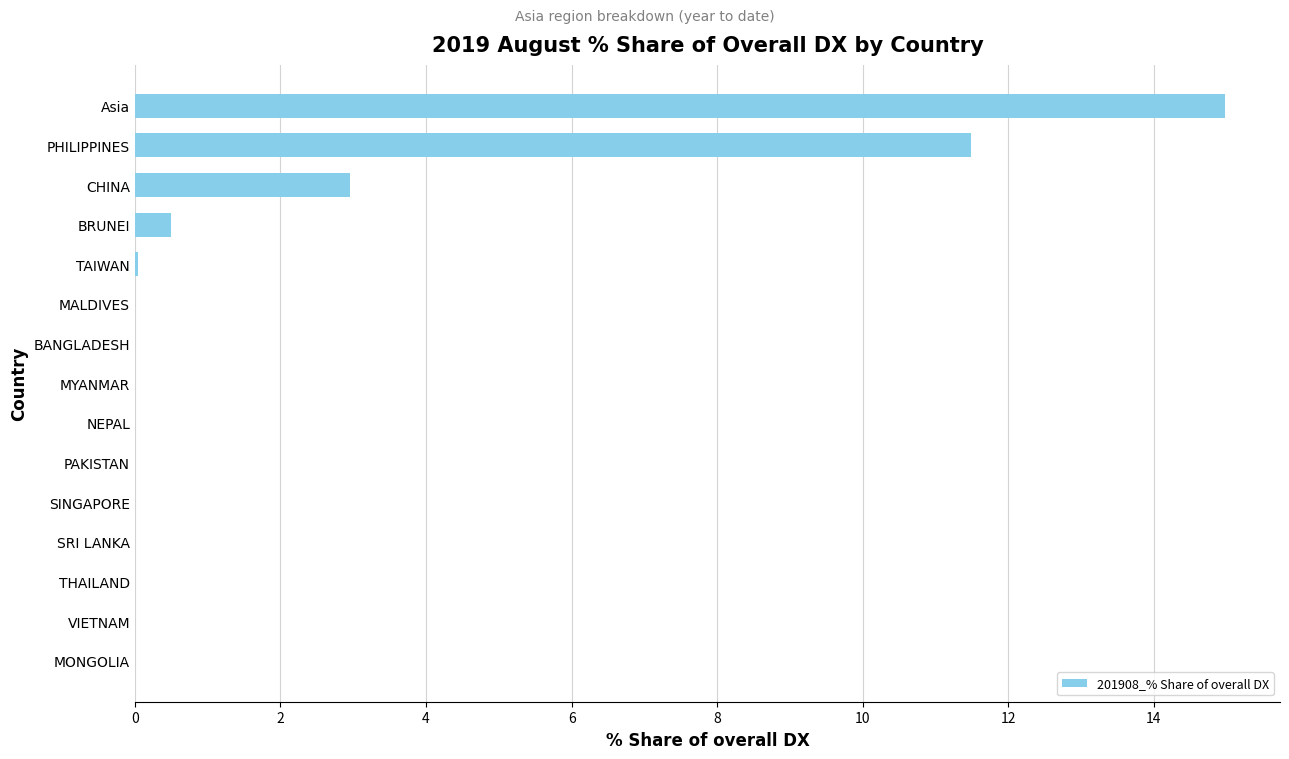

What is the sum of all values?

30.0